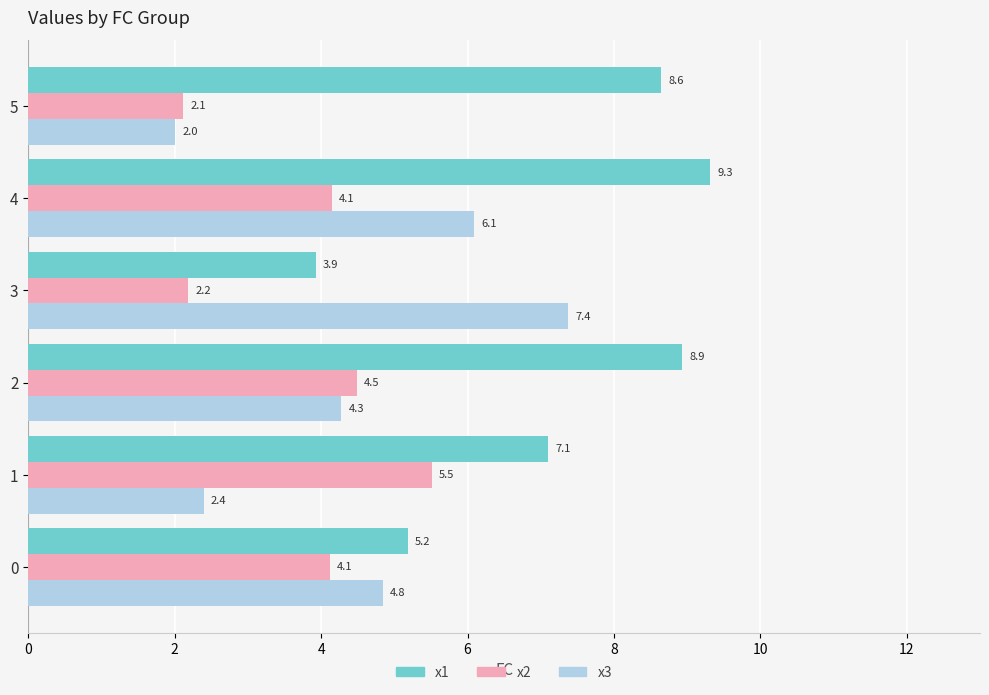

What is the difference between the x3 values at 1 and 3?

5.0